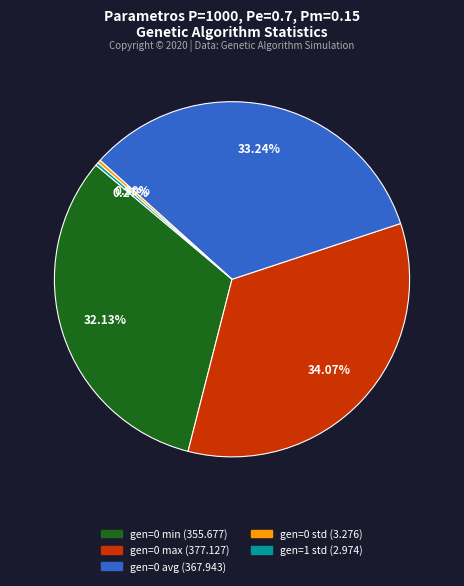

Is there any slice that represents more than half of the pie?

No